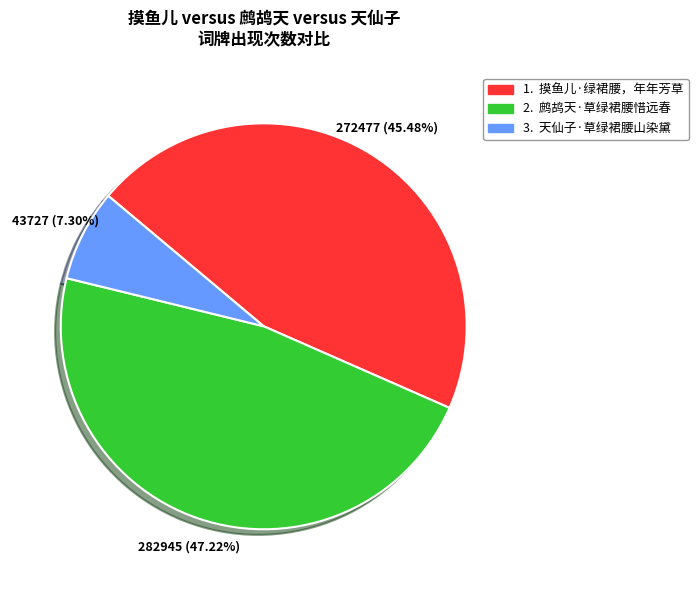

Is there a majority slice in this chart?

No